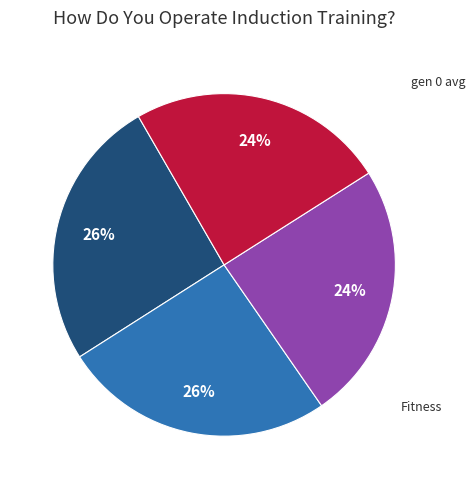

Count the number of slices in the pie.

4